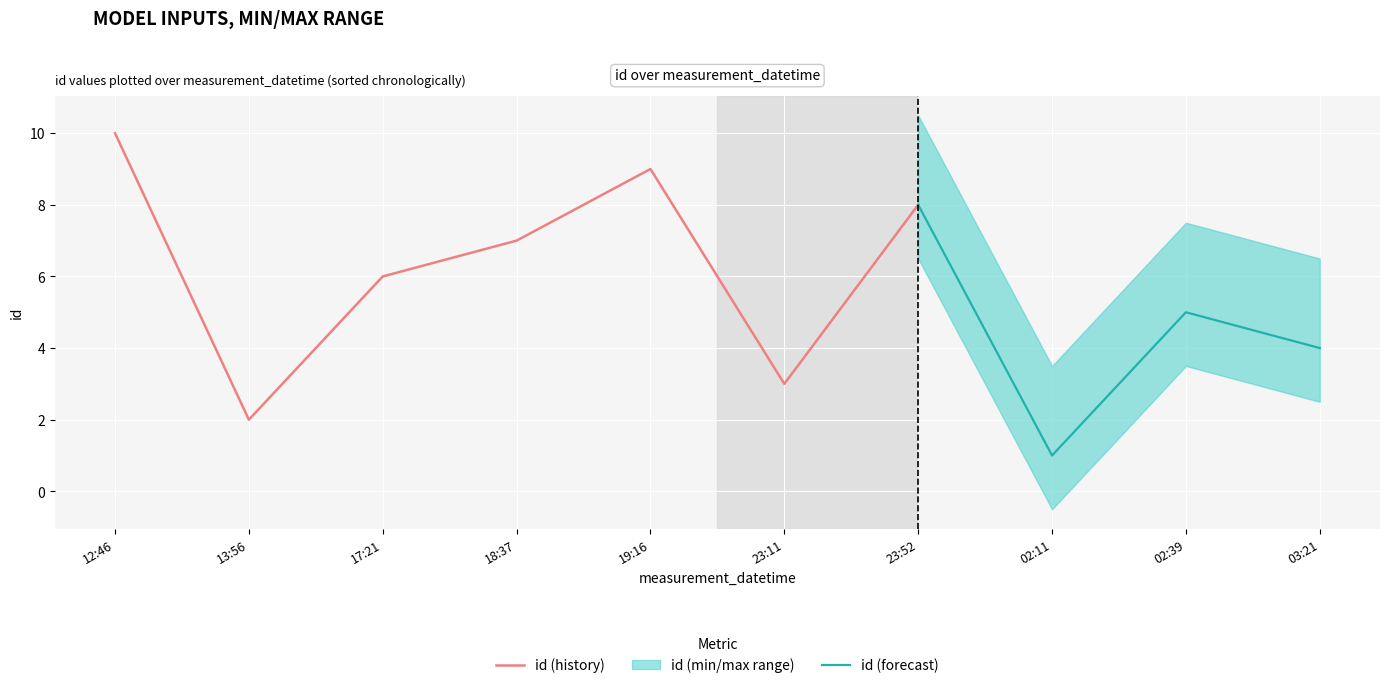

Which category has the lowest value across all series?

2019-12-15T02:11:20